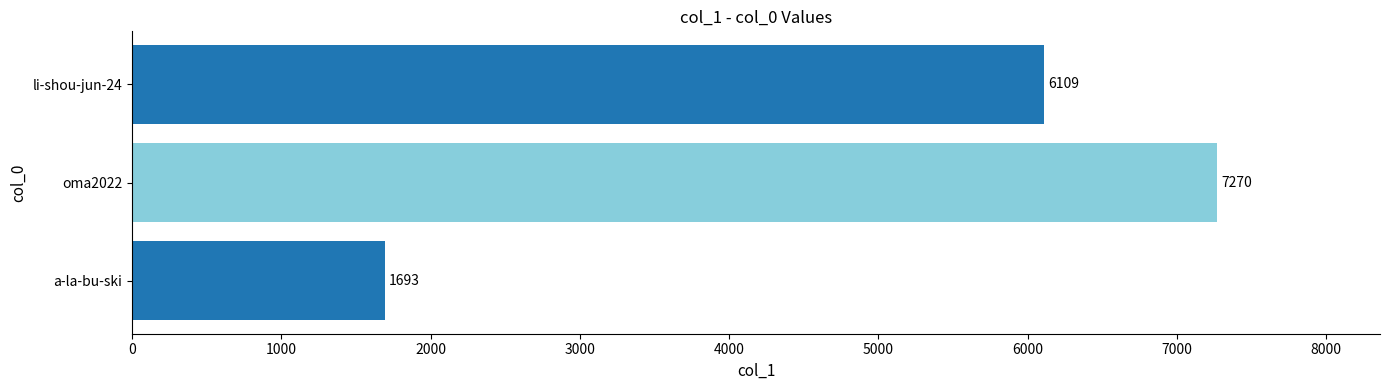

Reading bottom to top, what are all the values shown in this chart?

a-la-bu-ski=1693	oma2022=7270	li-shou-jun-24=6109